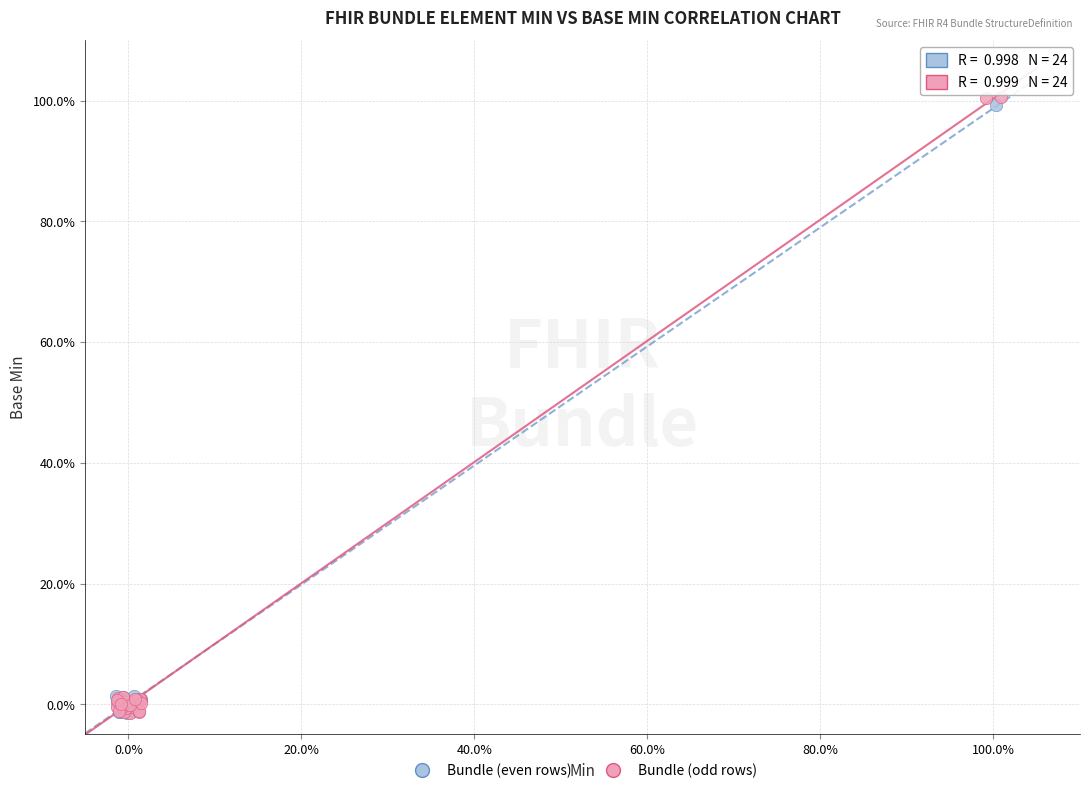

What are all the series names shown in the legend?

Bundle (even rows), Bundle (odd rows)